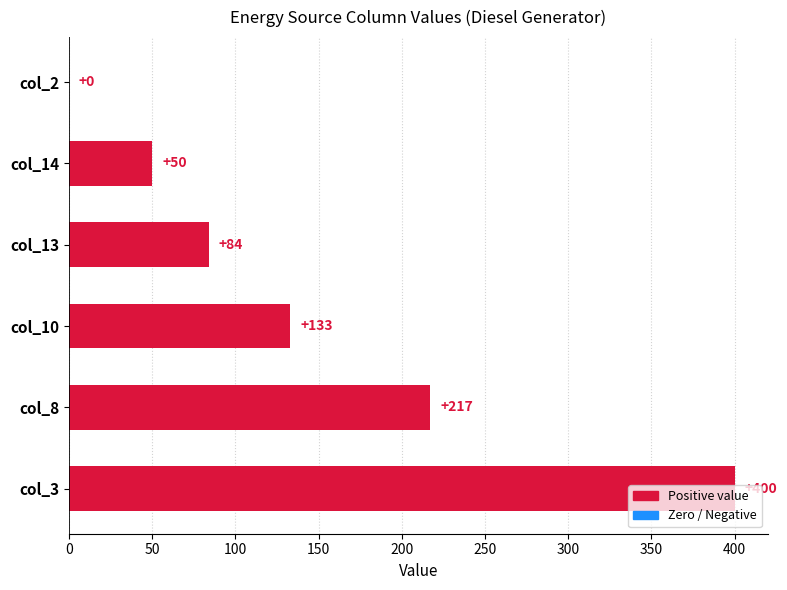

Is it true that the value at col_8 is 44?

False